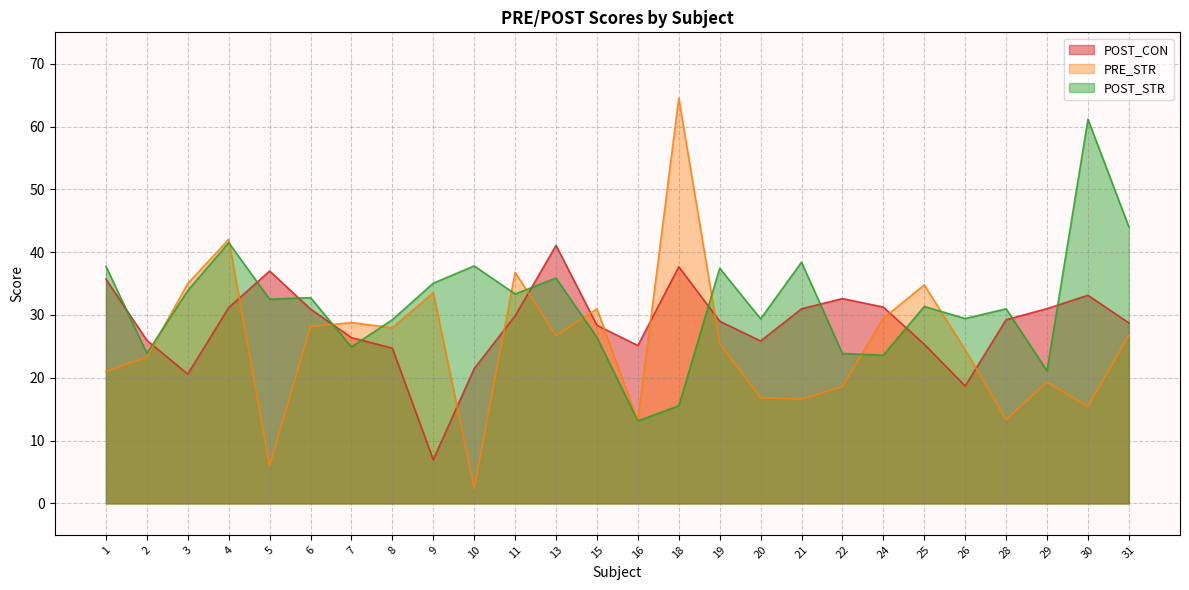

What is the value of the POST_CON point at the 3rd from the left?

20.6